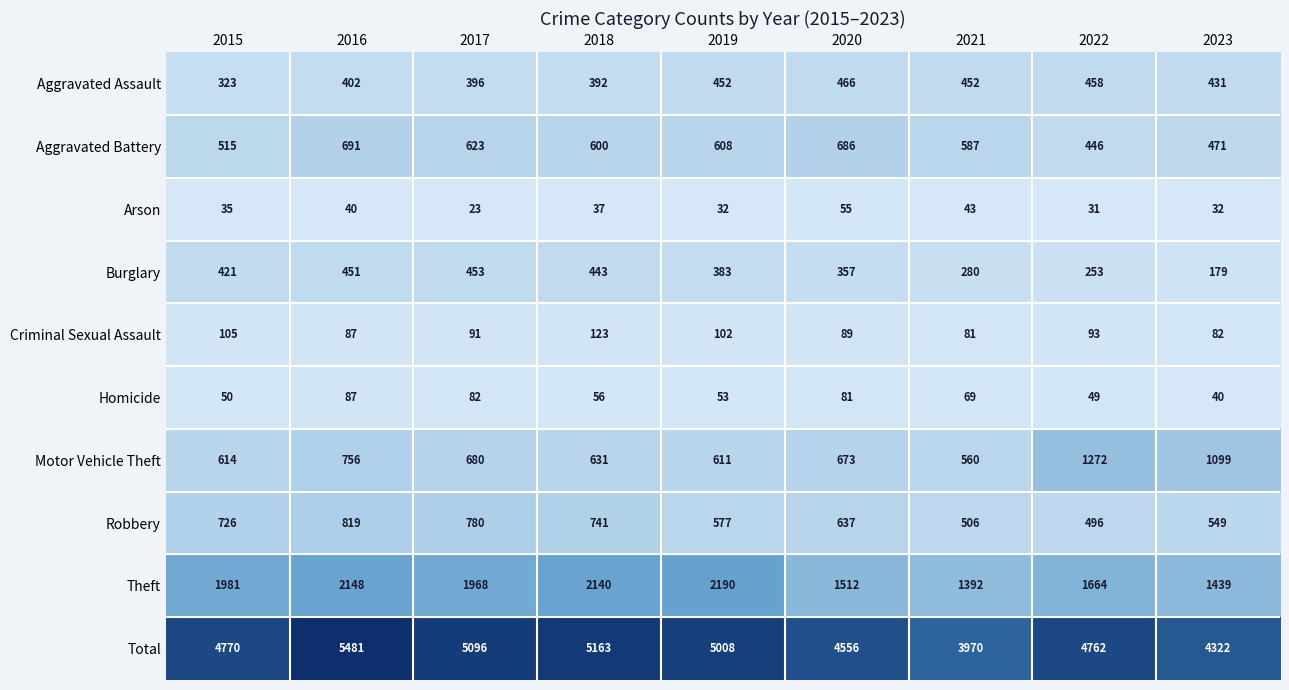

What is the spread (max minus min) of values at 2022?

4731